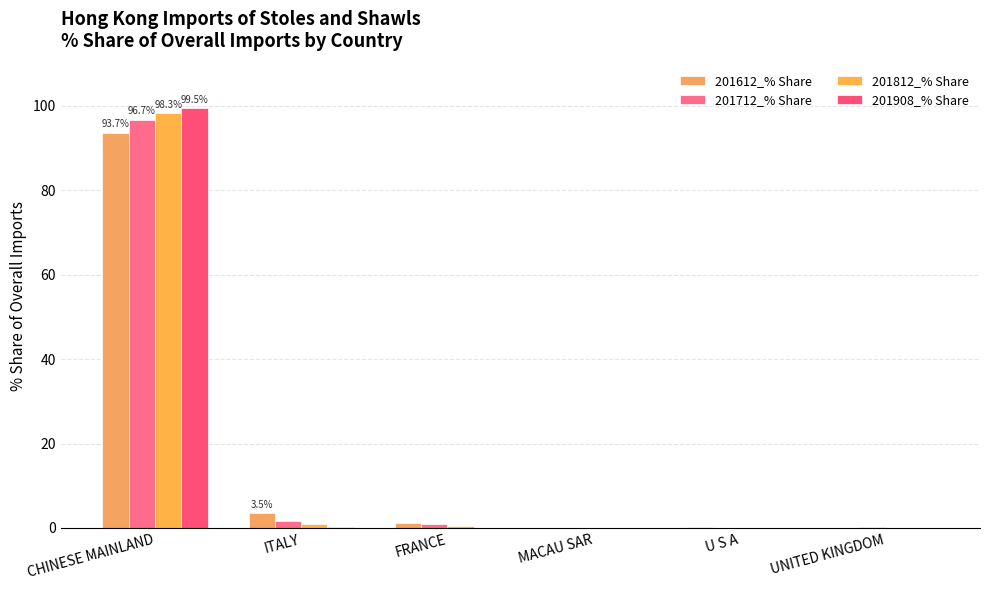

Count the number of data series in this chart.

4